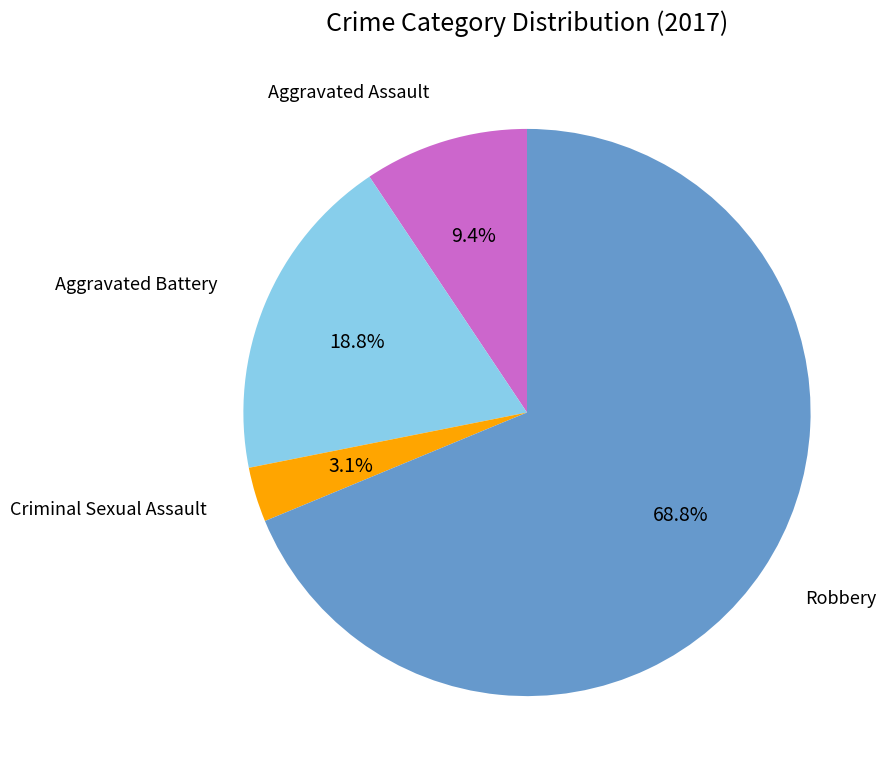

Is there a majority slice in this chart?

Yes